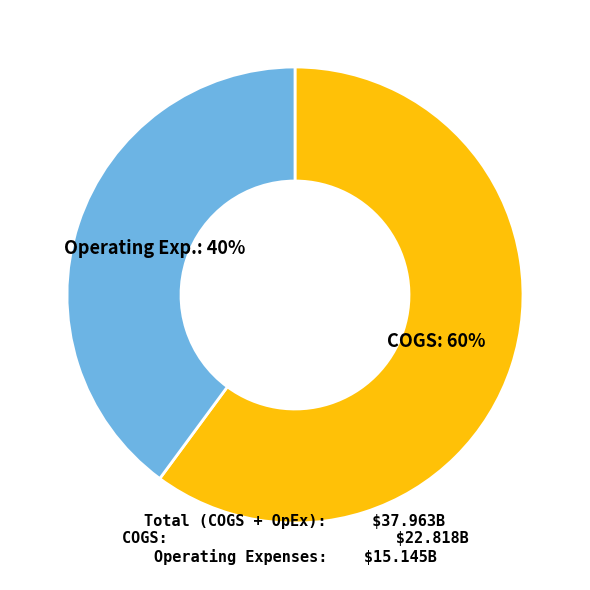

Is the sum of COGS and Operating Exp. greater than half?

Yes